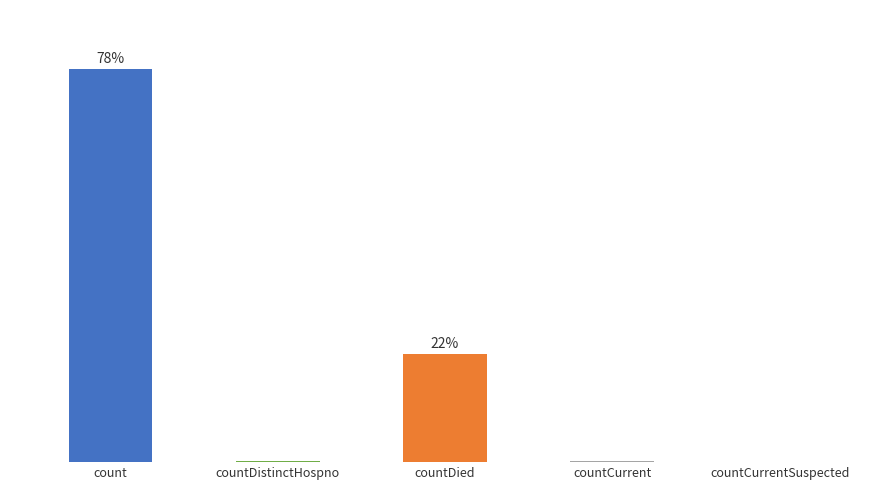

Between countCurrent and countDistinctHospno, which is larger?

countCurrent